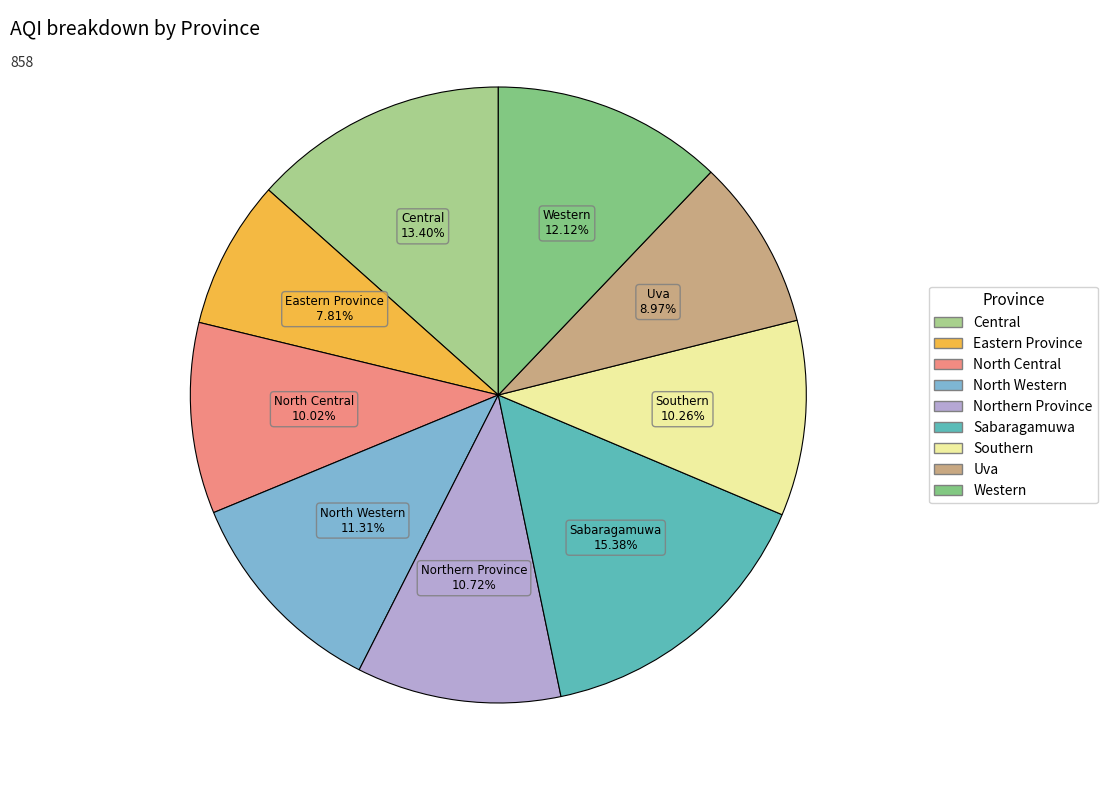

What is the ratio of the value at Southern to the value at Northern Province?

1.0